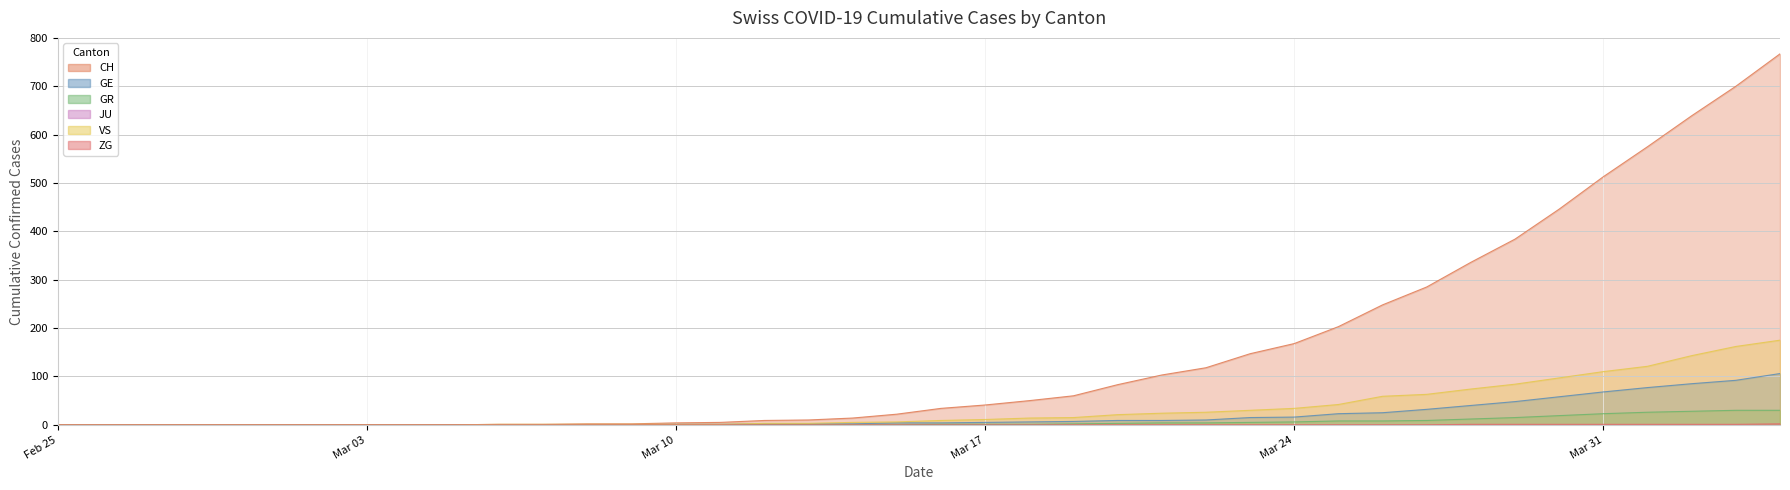

True or false: GE and CH cross at least once.

False